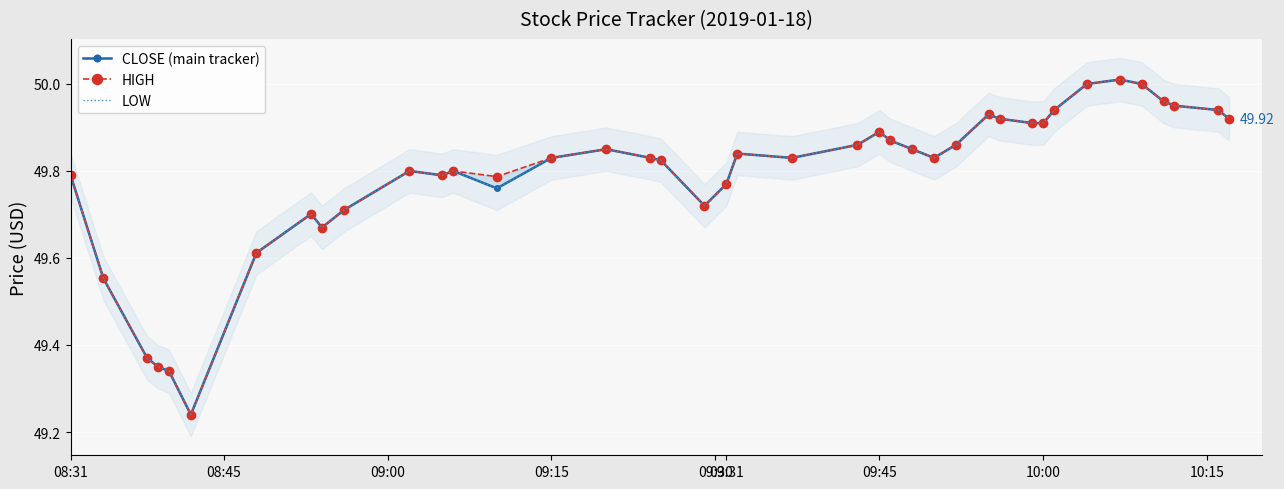

How many interior local peaks does the CLOSE (main tracker) series have?

8